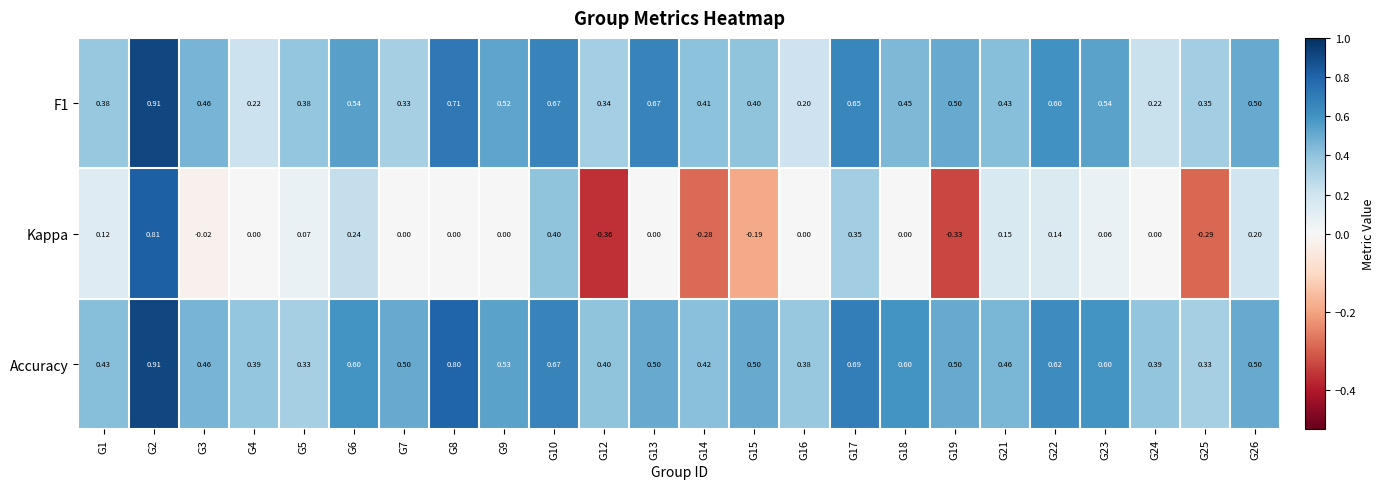

At which category does the chart reach its peak across all series?

G2